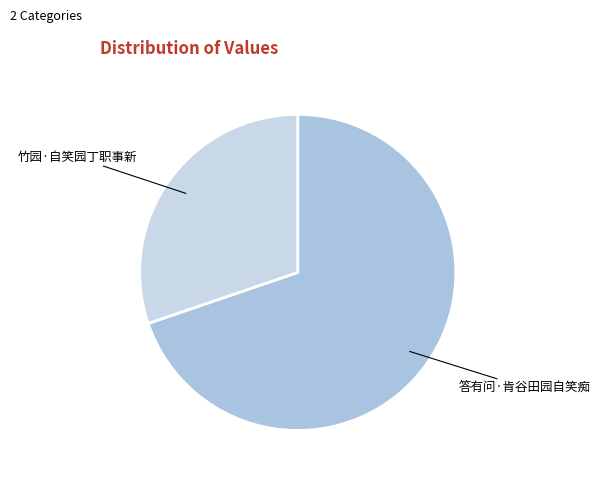

Combined, do 竹园·自笑园丁职事新 and 答有问·肯谷田园自笑痴 account for over 50%?

Yes